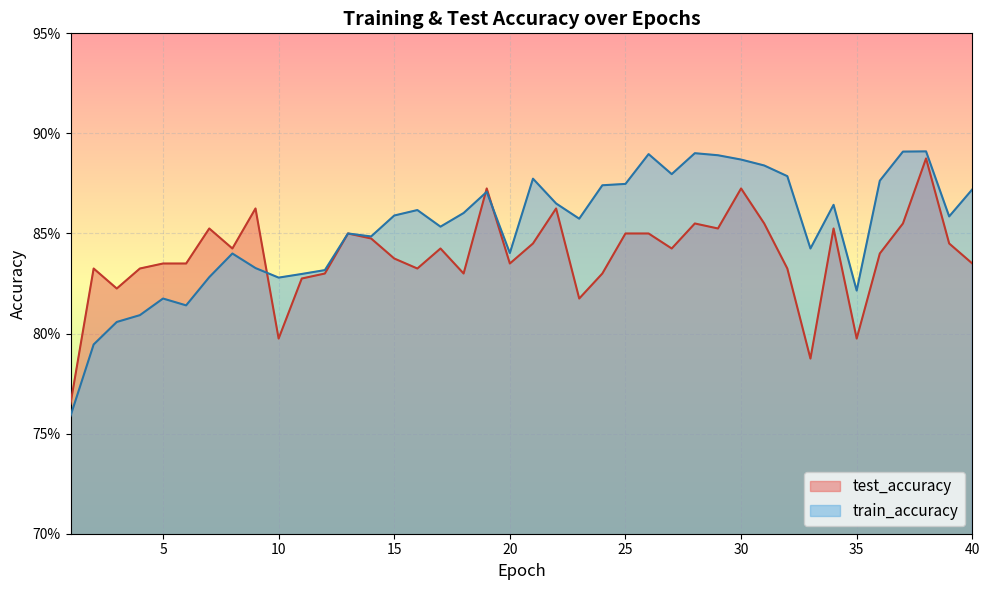

Is the value of test_accuracy at 28 greater than the value of train_accuracy at 34?

No